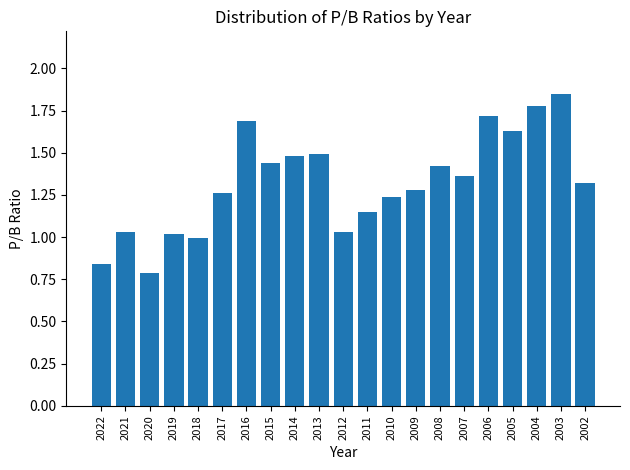

Which has a higher value, 2016 or 2013?

2016